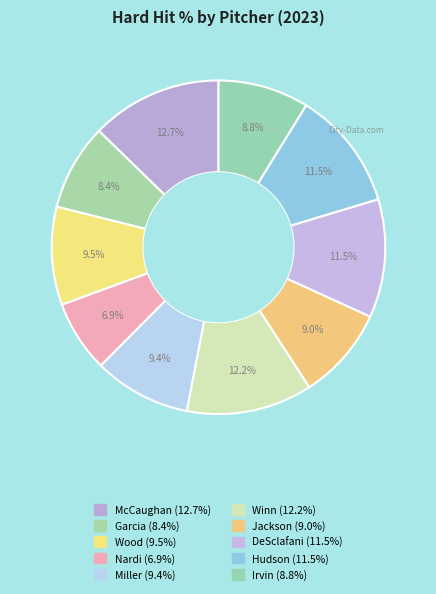

How many slices are in this pie chart?

10